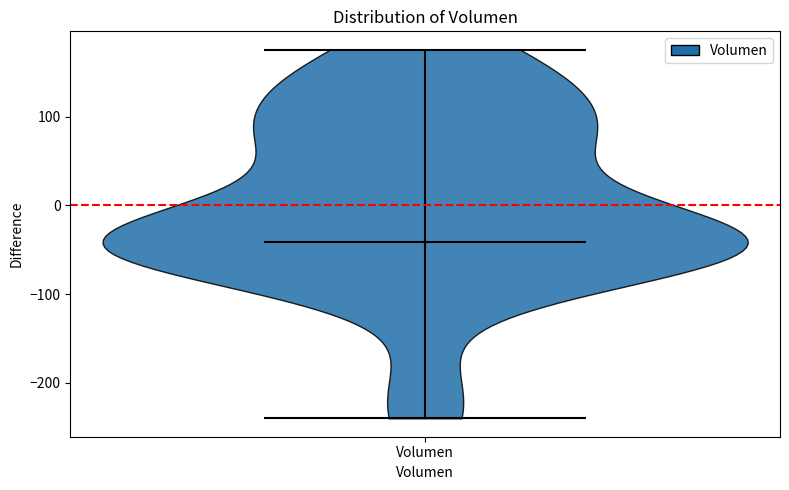

What is the highest point the violin for Volumen reaches on the y-axis? The values are not printed on the chart, so give them approximately, as read against the axis.

180